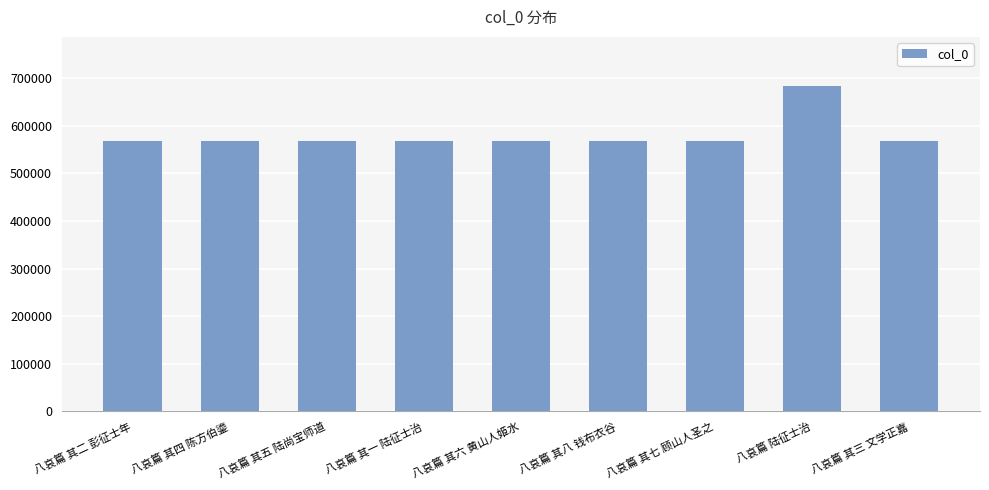

What is the change in value from 八哀篇 其四 陈方伯鎏 to 八哀篇 其五 陆尚宝师道?

+1